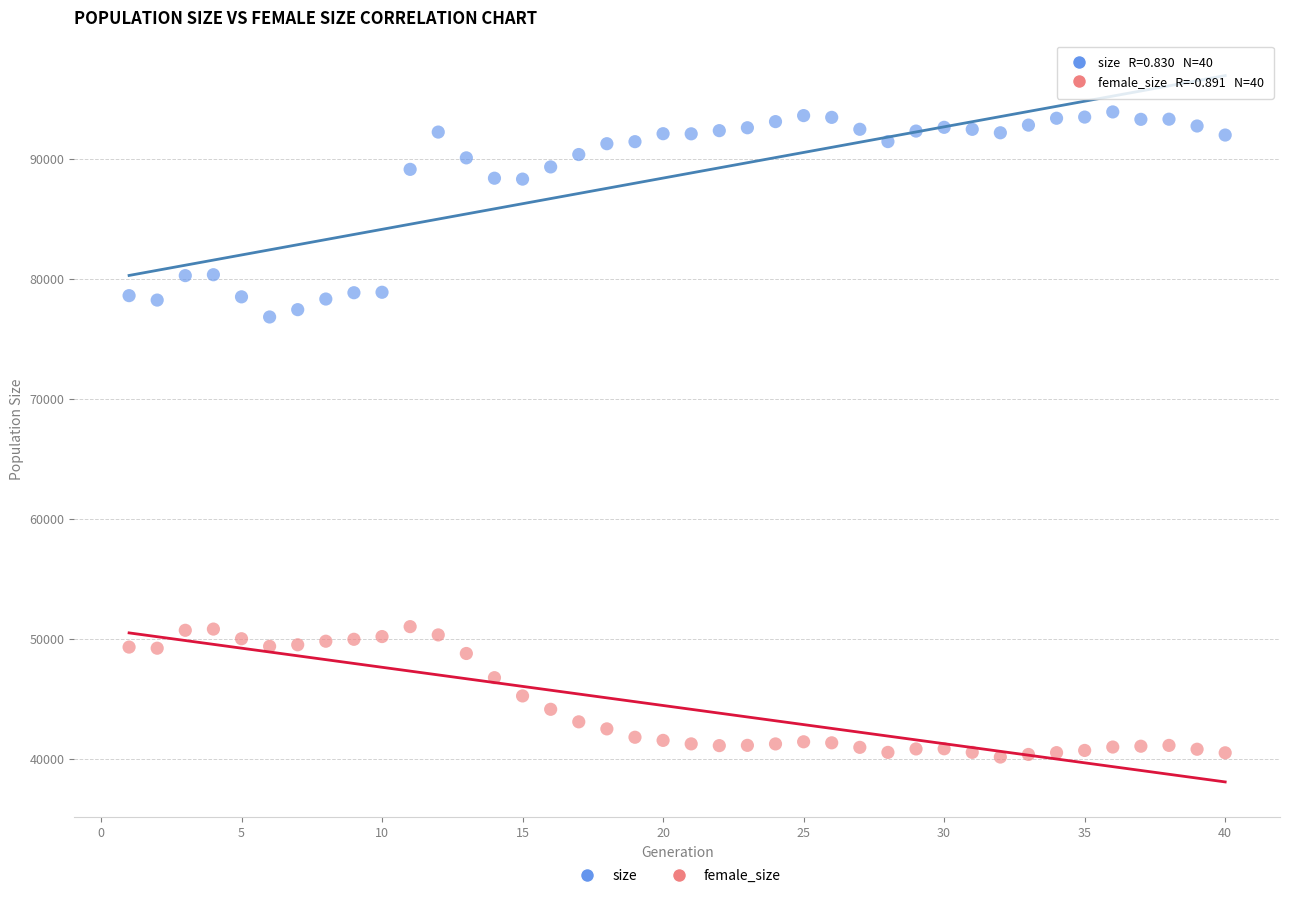

Which series reaches the minimum Y coordinate?

female_size